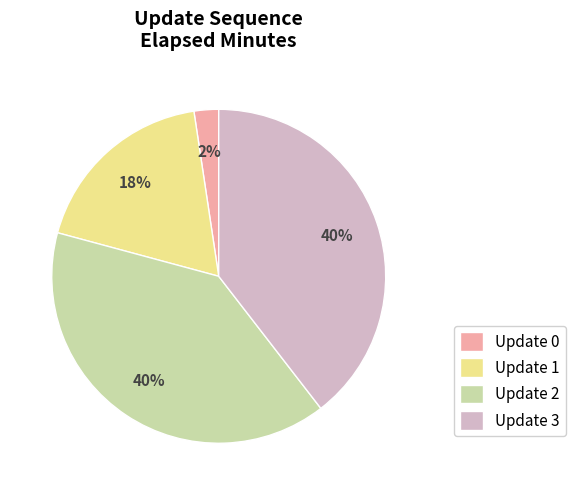

Is the sum of Update 0 and Update 2 greater than half?

No